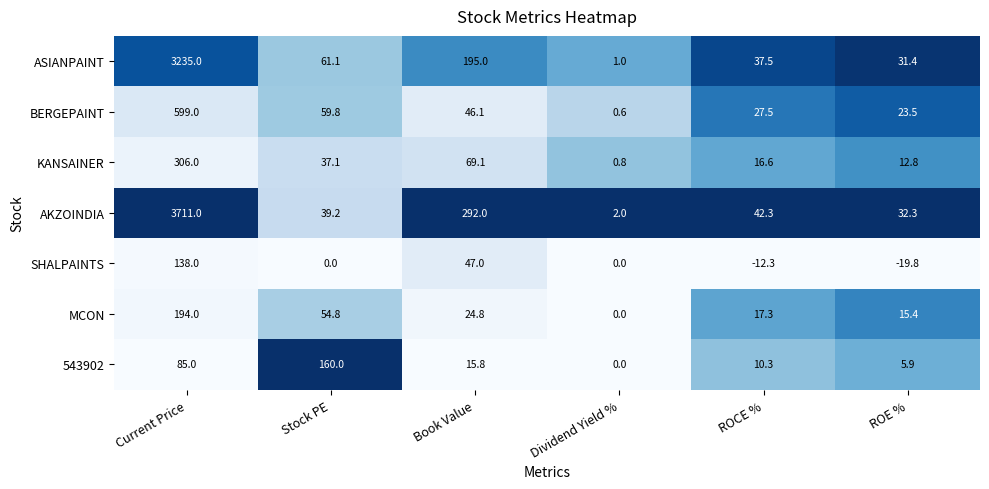

What is the average value of the BERGEPAINT series?

126.1